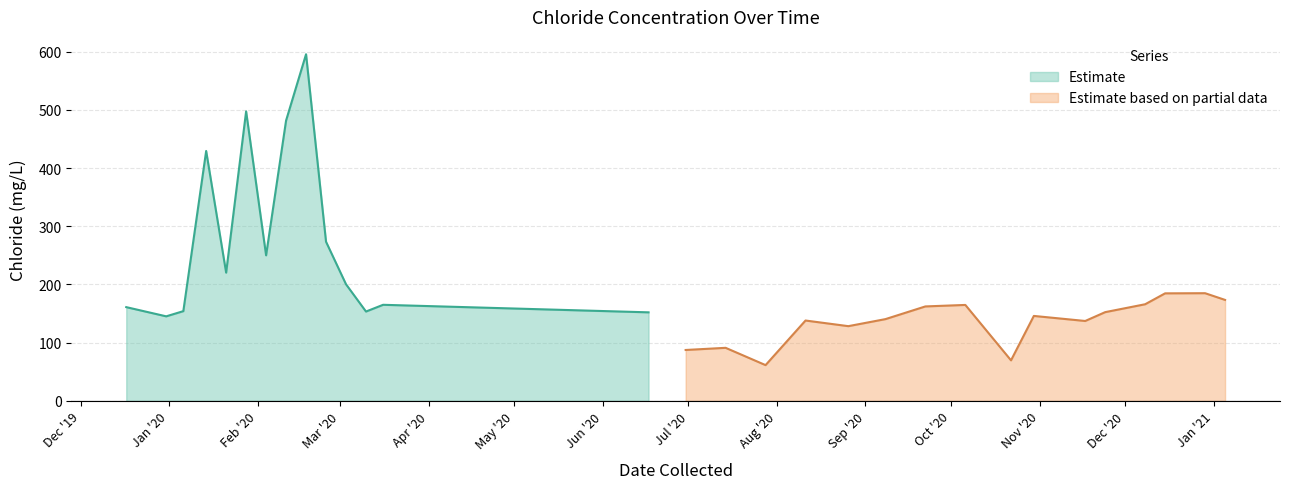

How many interior local valleys (lower than both neighbors) does the data have?

9